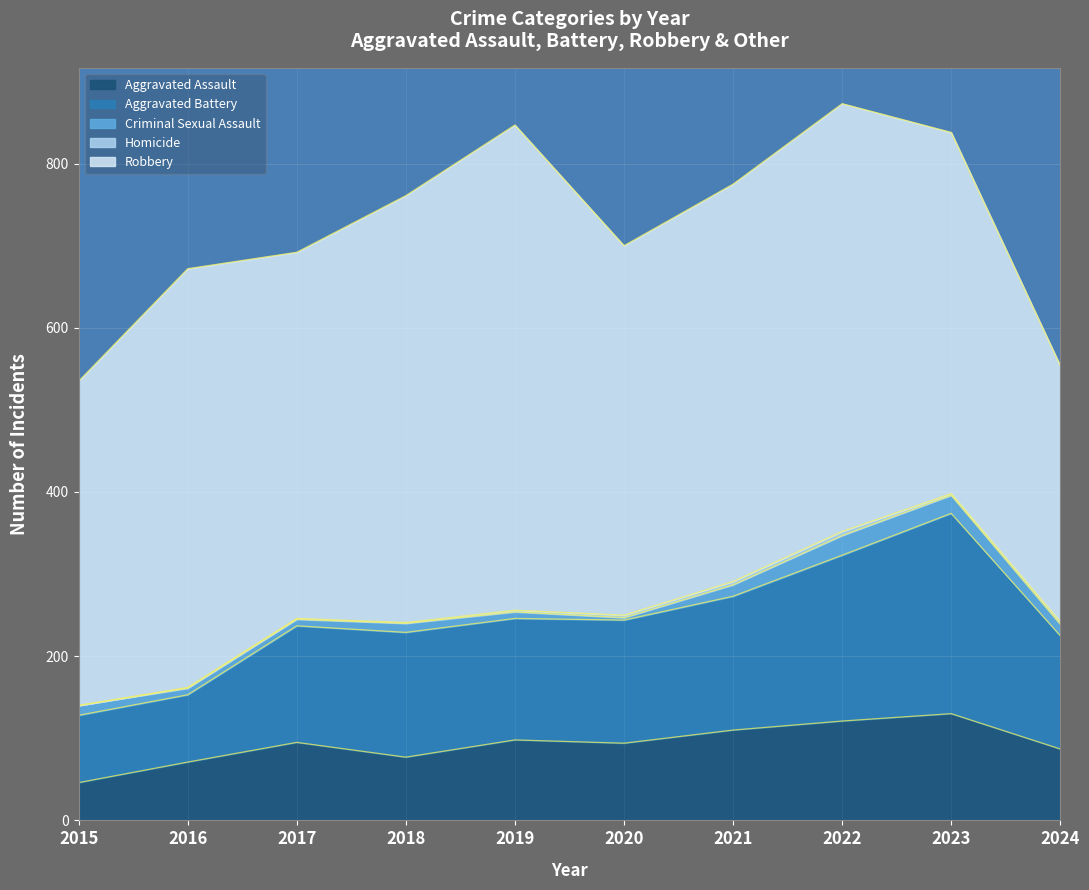

At which label does Robbery reach its minimum?

2024